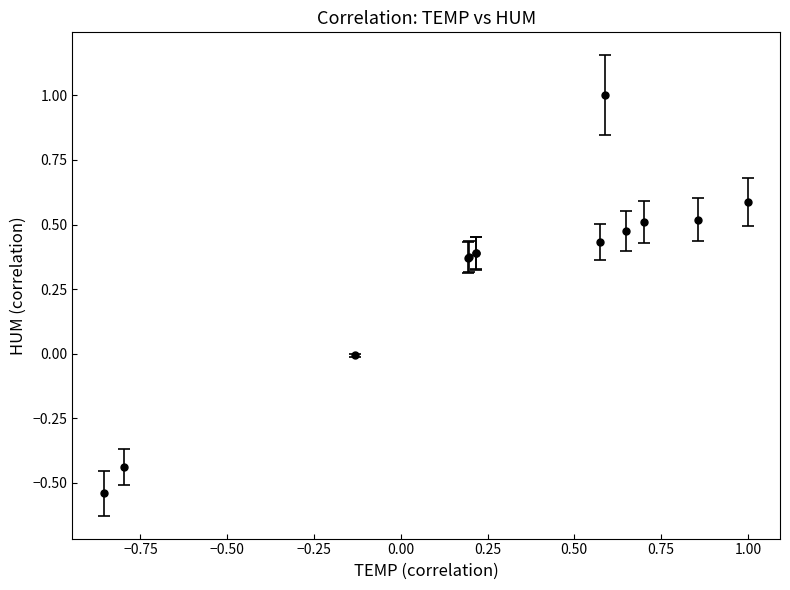

What is the sum of all values?

4.1